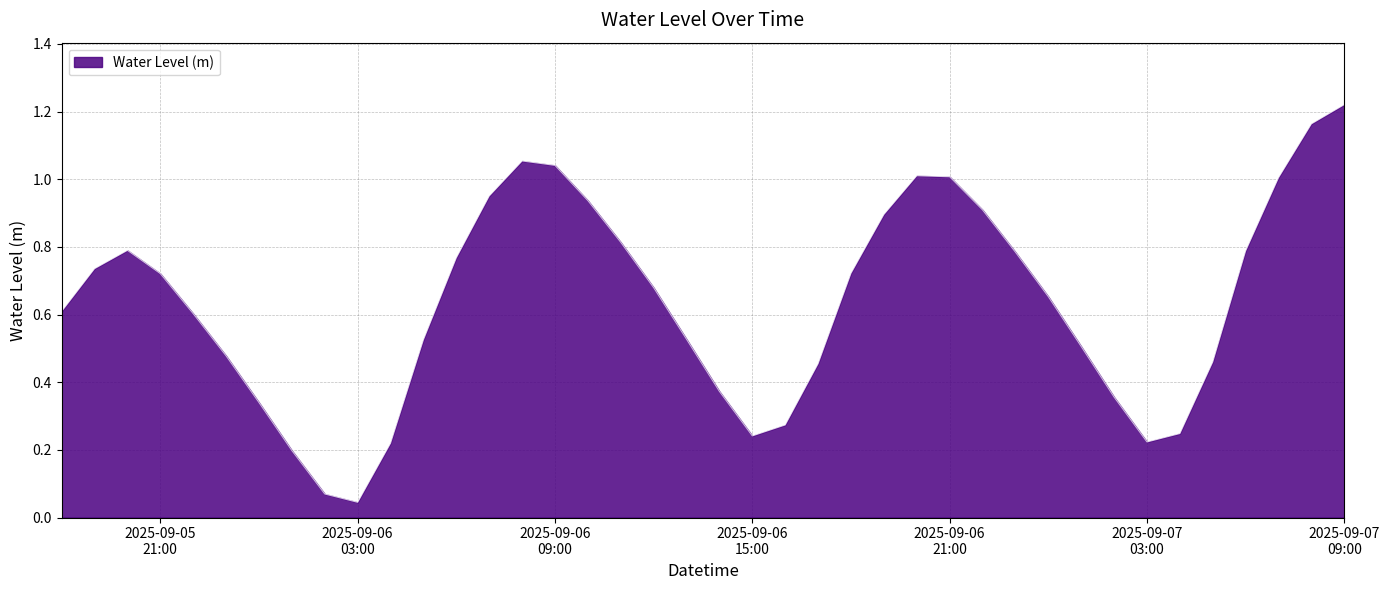

What is the sum of all values?

25.4